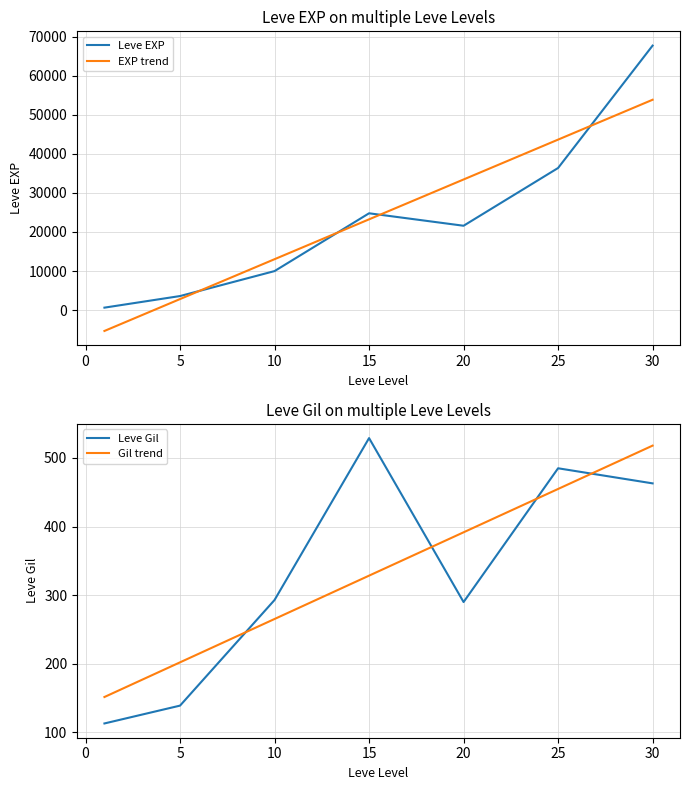

What is the smallest value displayed?

113